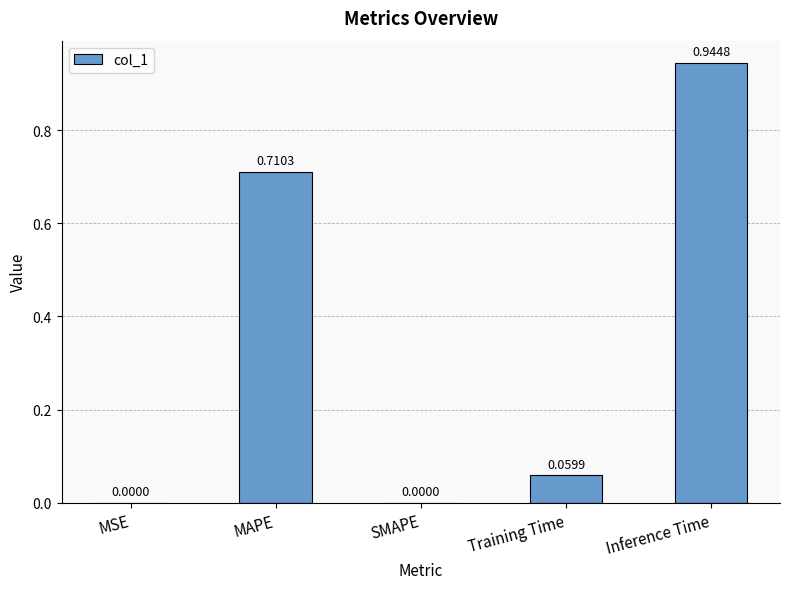

What is the sum of all values?

1.7